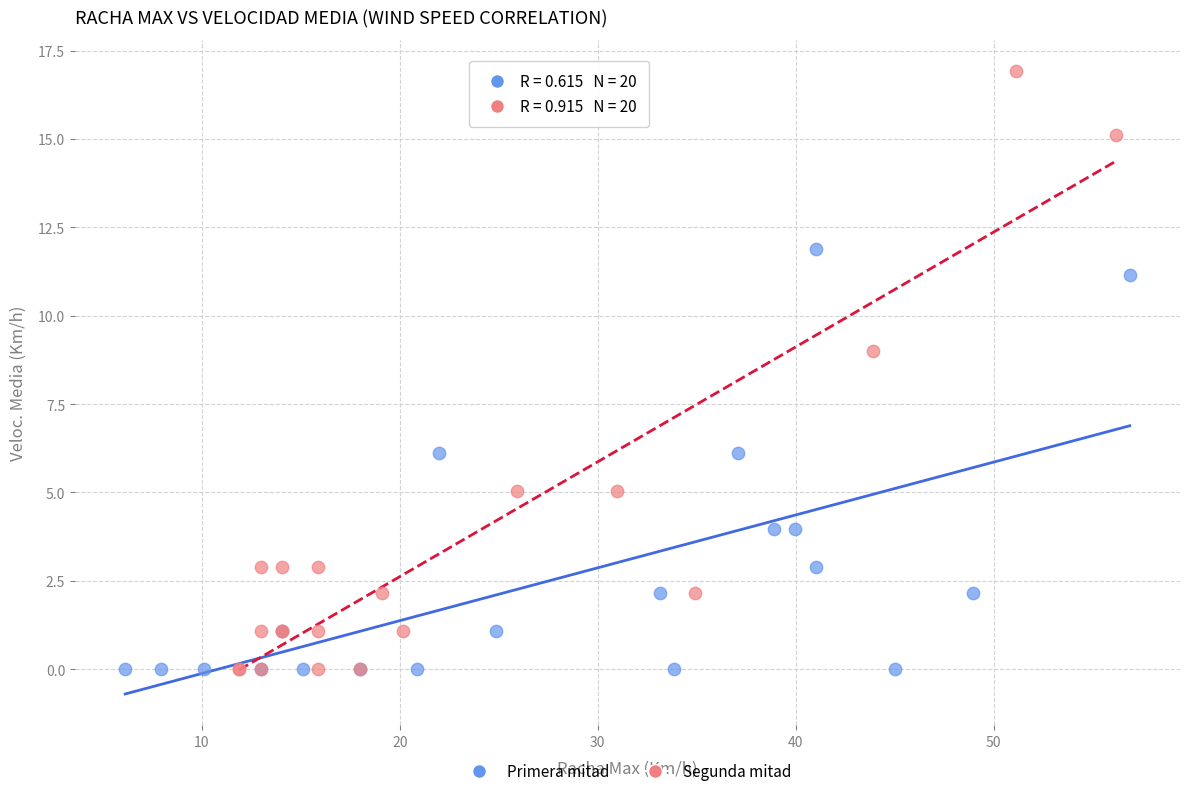

Which series has the largest Y range (max minus min)?

Segunda mitad